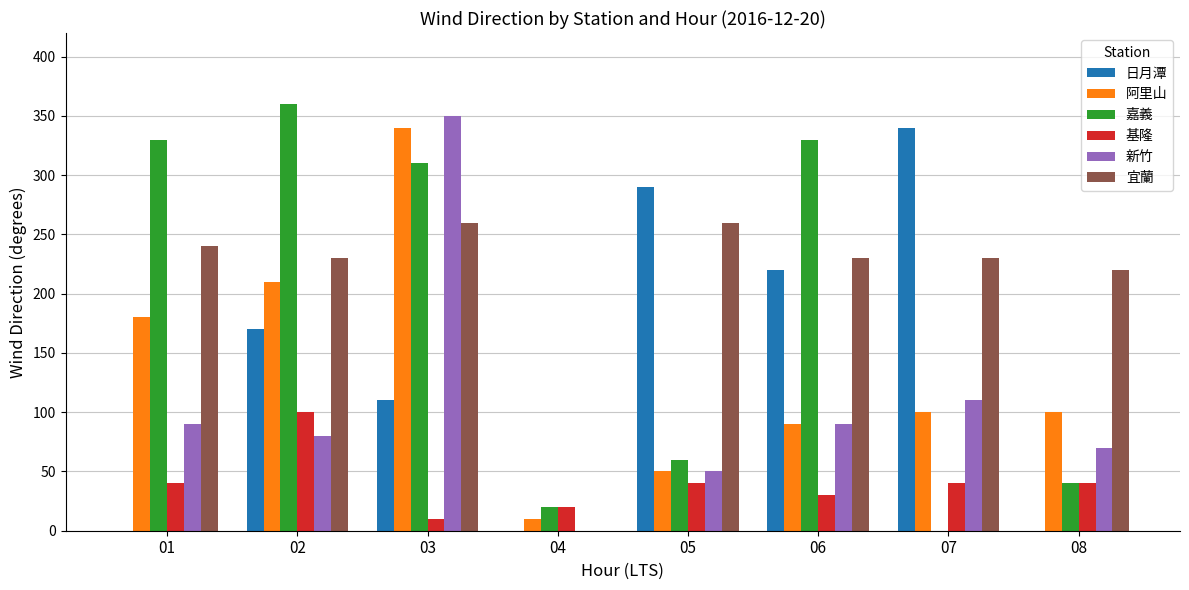

How many categories are shown in the chart?

8